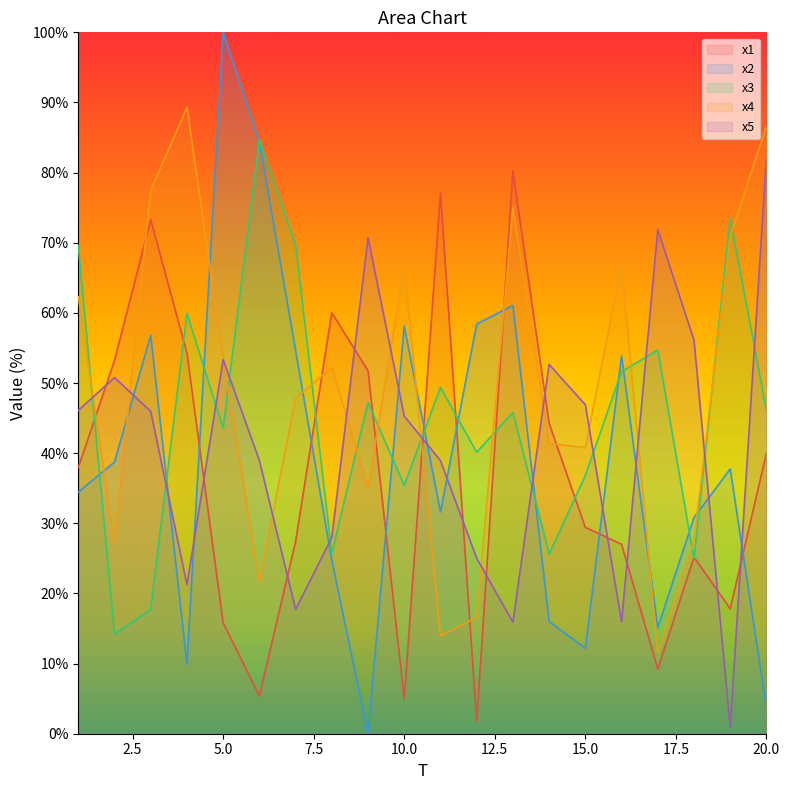

How many interior local valleys does the x2 series have?

5